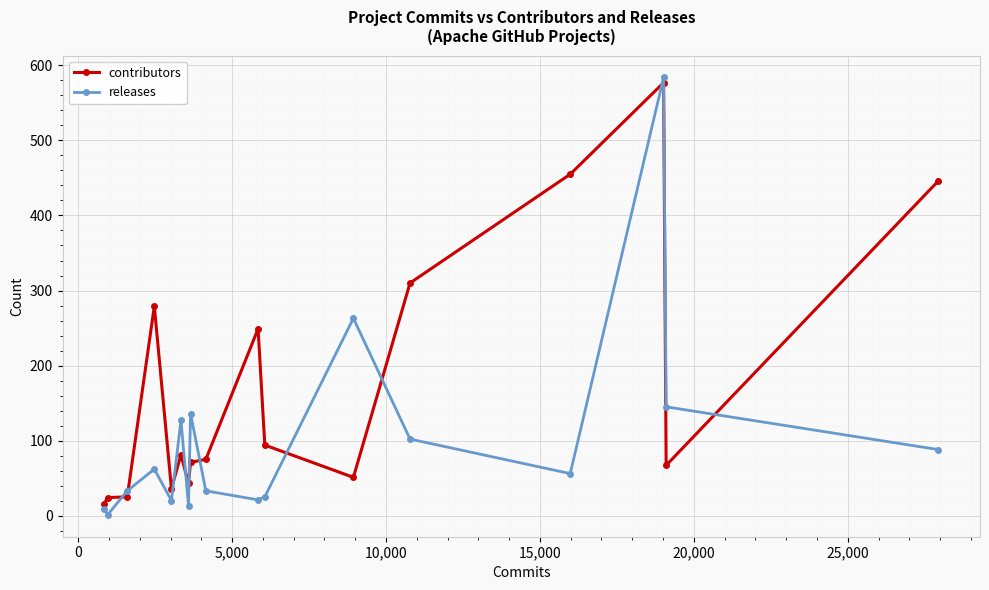

What is the highest value of the releases series?

584